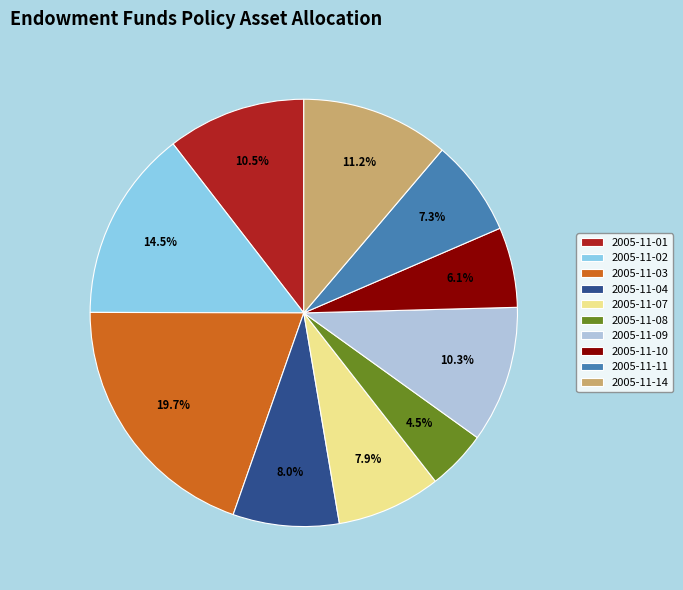

The 2005-11-14 slice represents 11% of the pie. True or false?

True